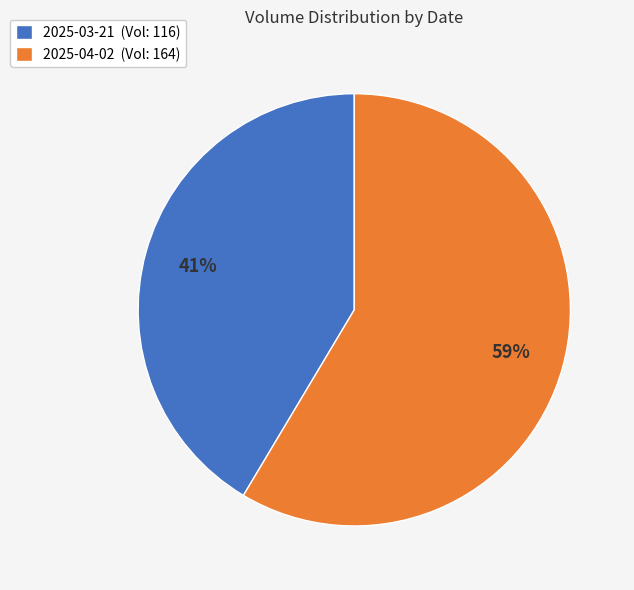

What is the ratio of the value at 2025-04-02 (Vol: 164) to the value at 2025-03-21 (Vol: 116)?

1.4